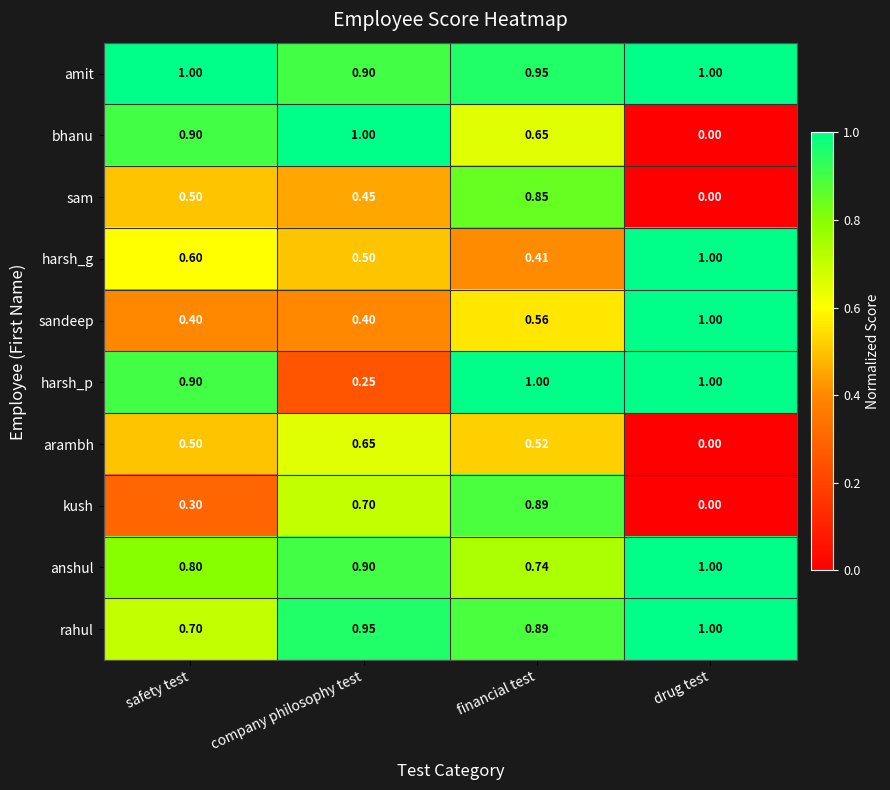

Where is anshul nearest to the value 0?

financial test